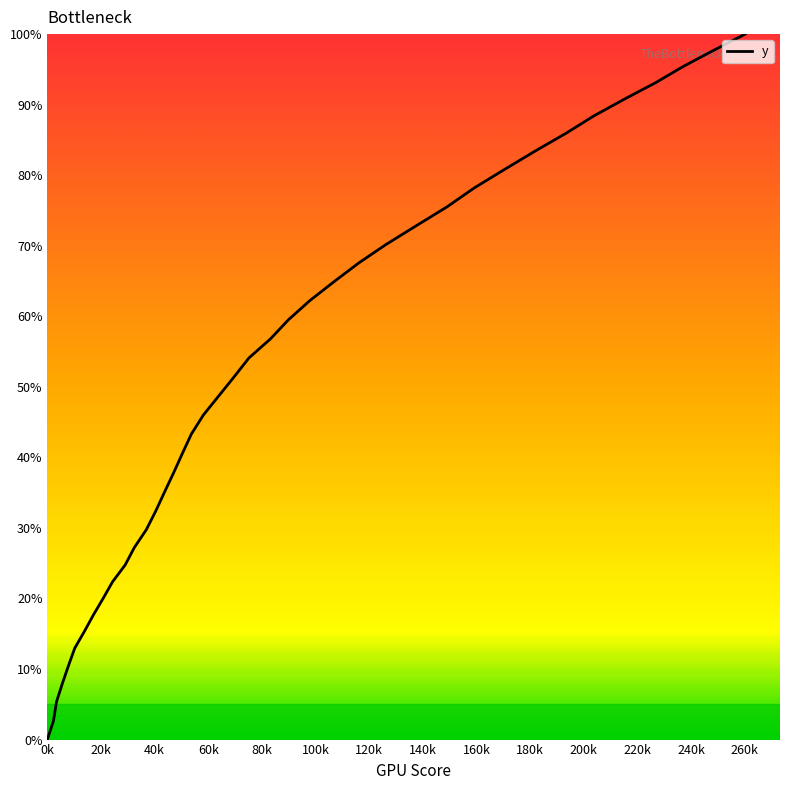

What is the difference between the maximum and minimum values?

100.0